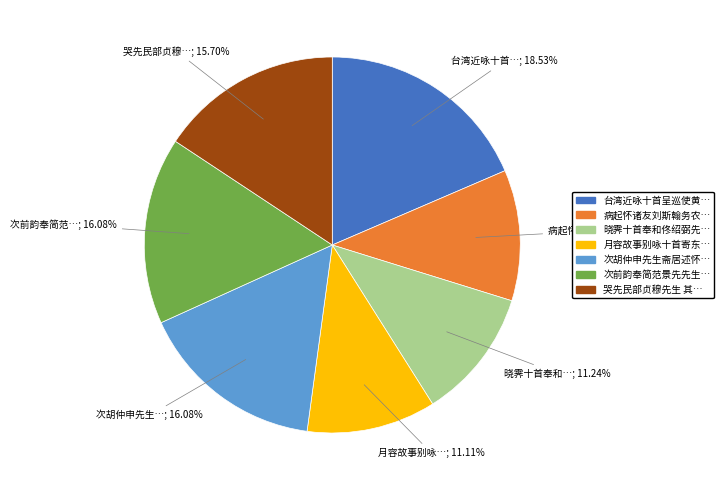

Does any single category account for the majority?

No